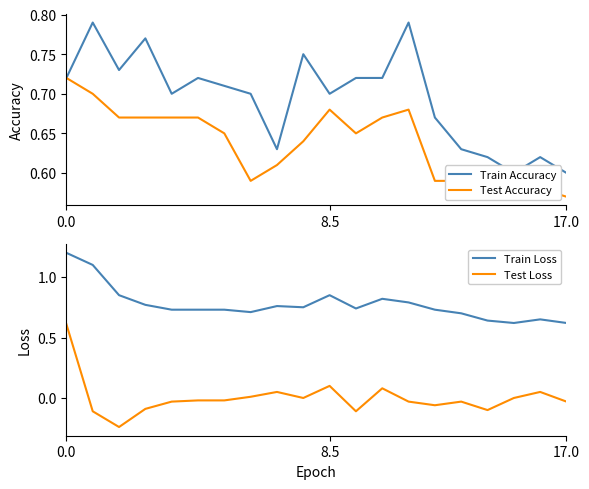

What is the sum of the Train Loss values at 4 and 6?

1.5